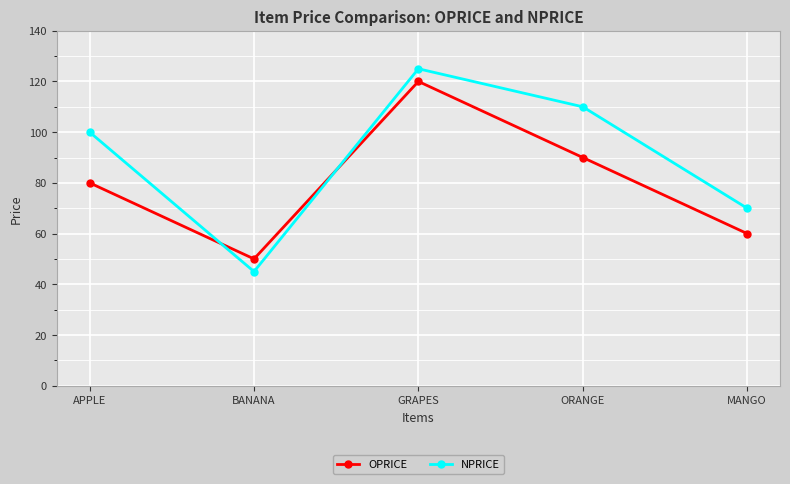

True or false: OPRICE and NPRICE cross at least once.

True